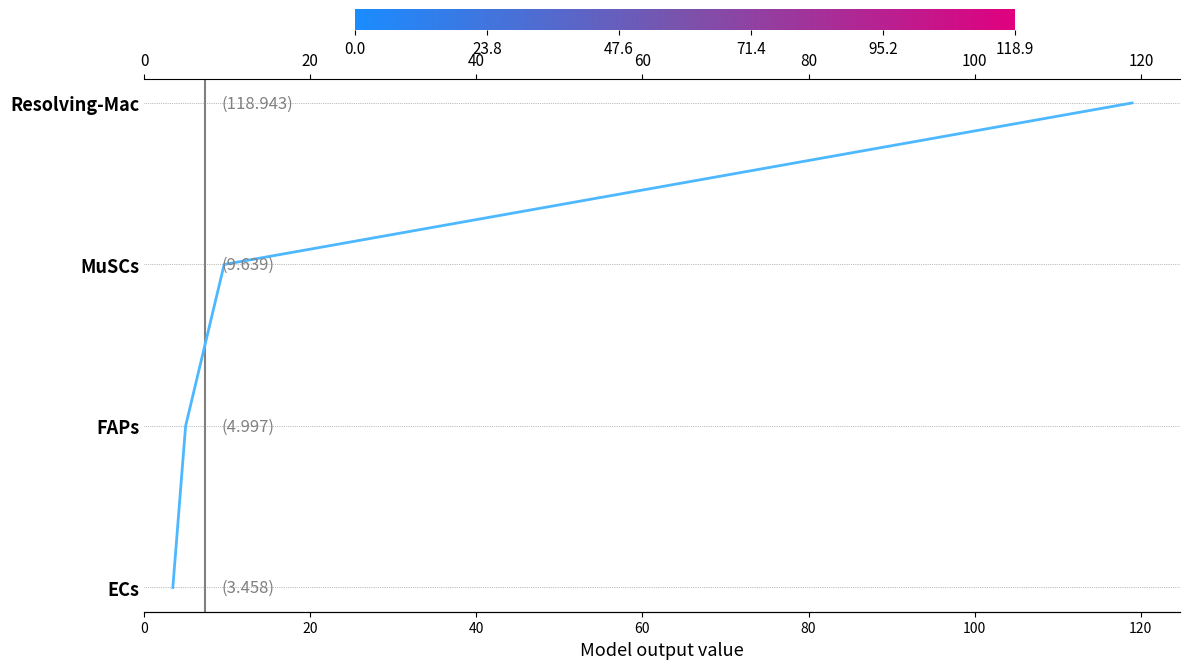

Count the number of categories in the chart.

4